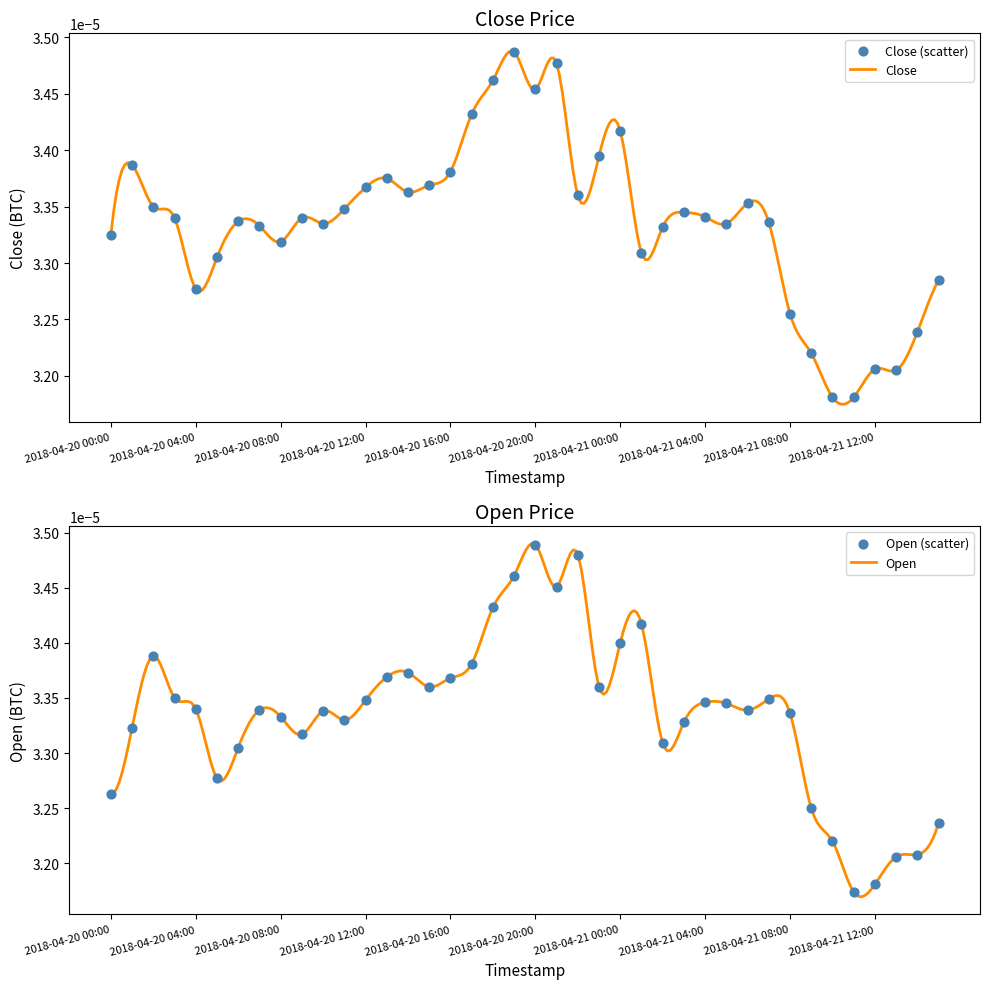

Is the value of Close at 2018-04-21 06:00 greater than the value of Open at 2018-04-20 18:00?

No